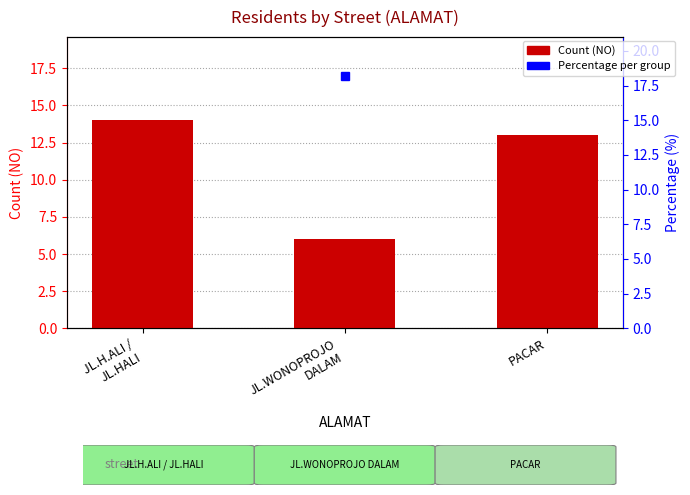

What position from the right is JL.WONOPROJO
DALAM?

2